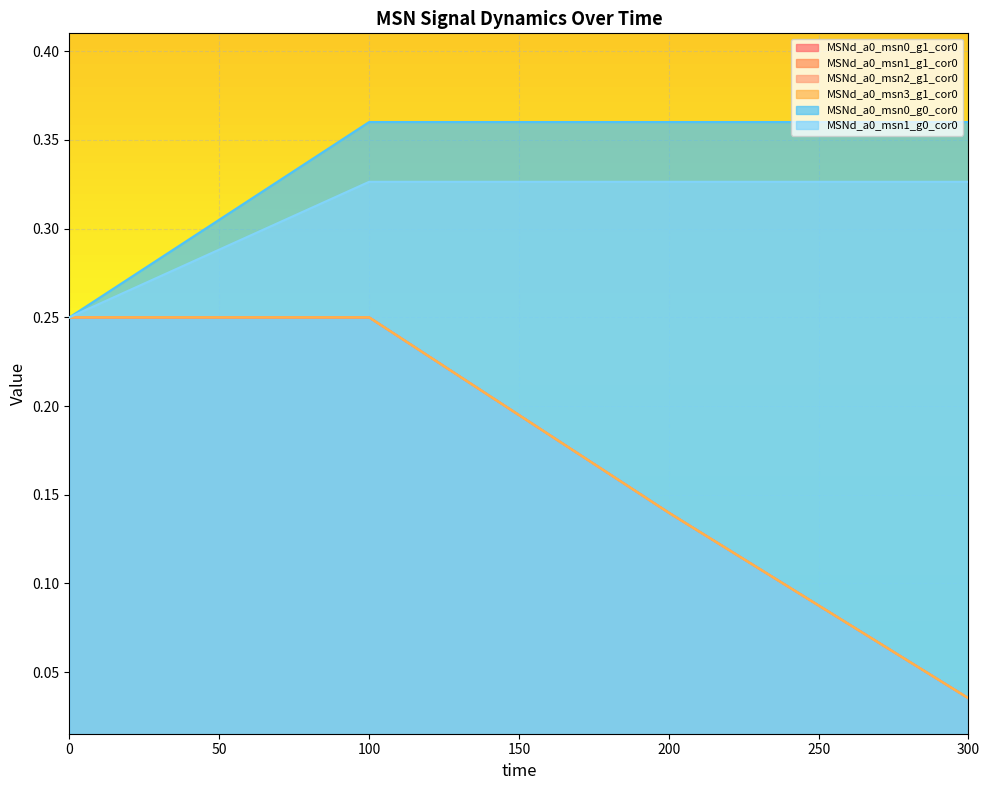

What is the difference between the second highest and second lowest values in the MSNd_a0_msn3_g1_cor0 series?

0.1